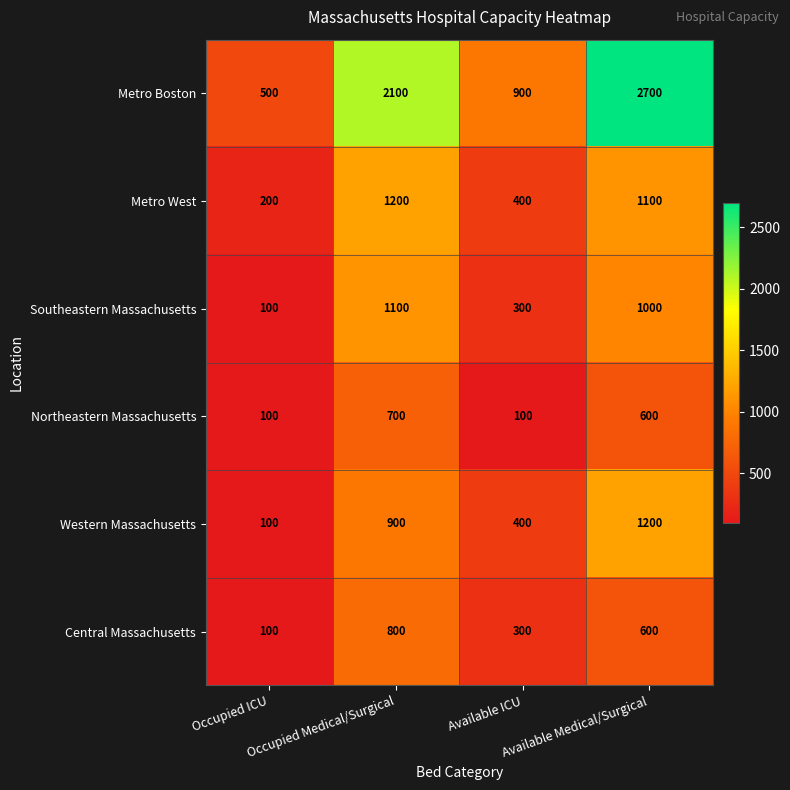

What is the minimum value for Central Massachusetts?

100